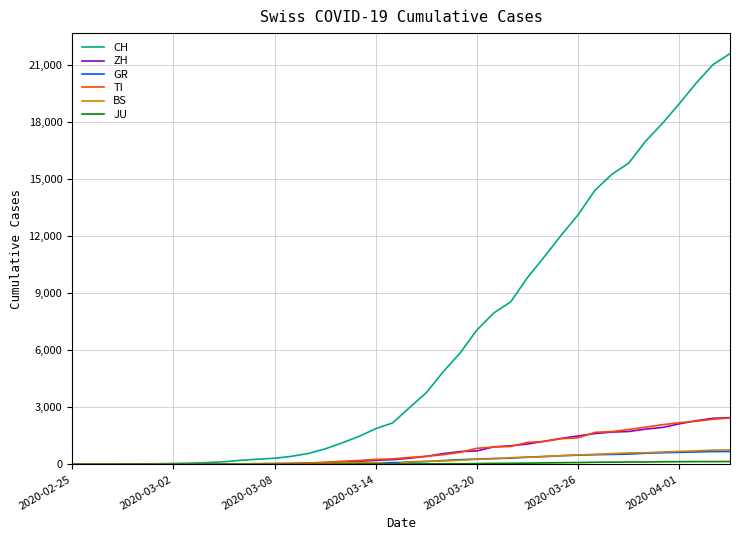

Which series has the largest total across all categories?

CH